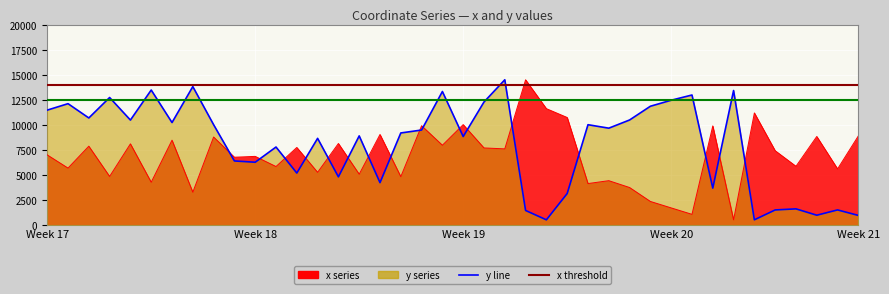

What is the maximum value for x?

14500.0